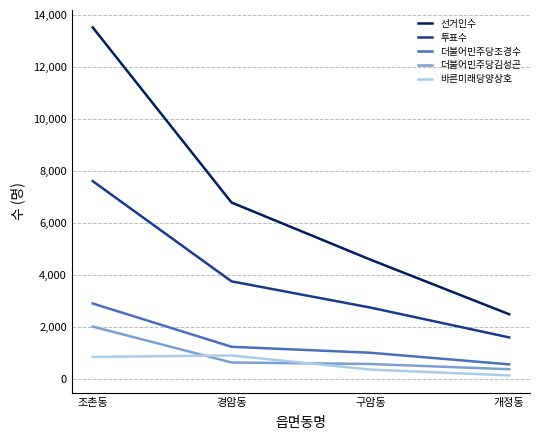

Which category has the lowest value across all series?

개정동